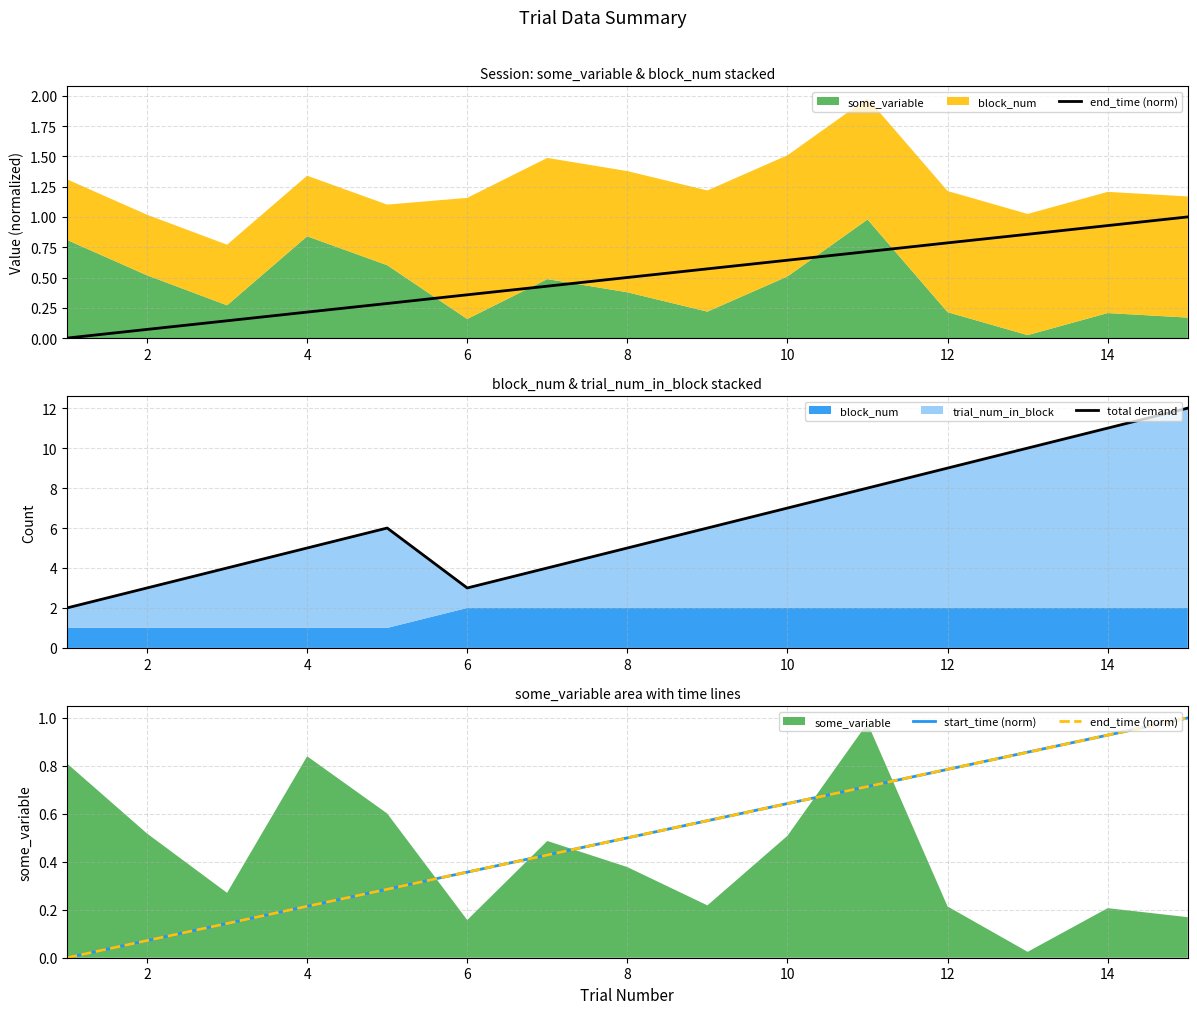

Is it true that end_time (norm) equals 0.2 at 12?

False